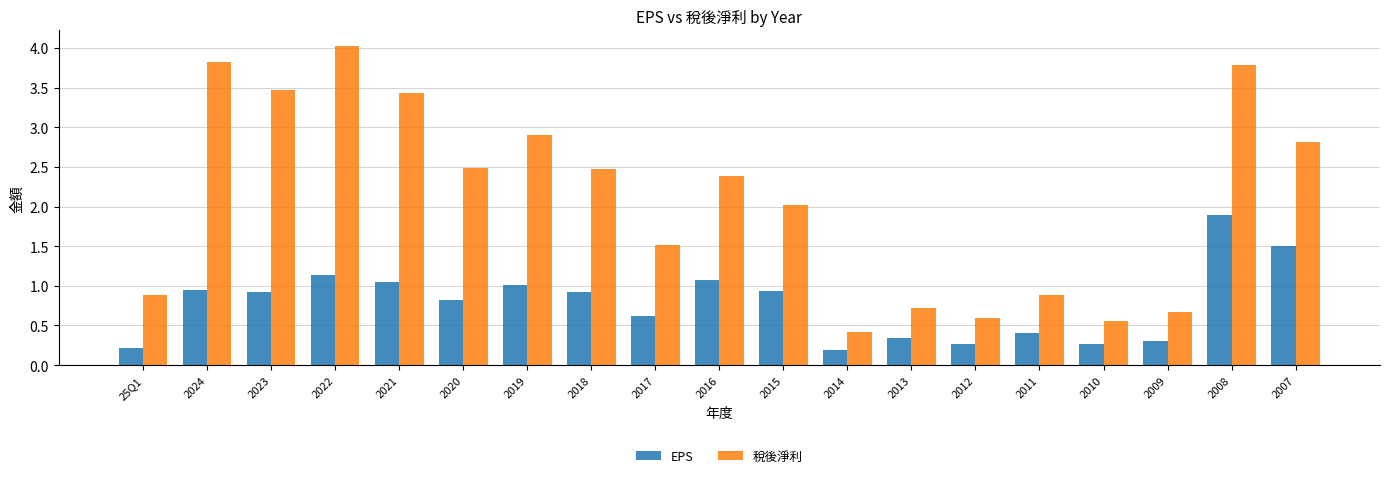

How many distinct data groups are displayed?

2